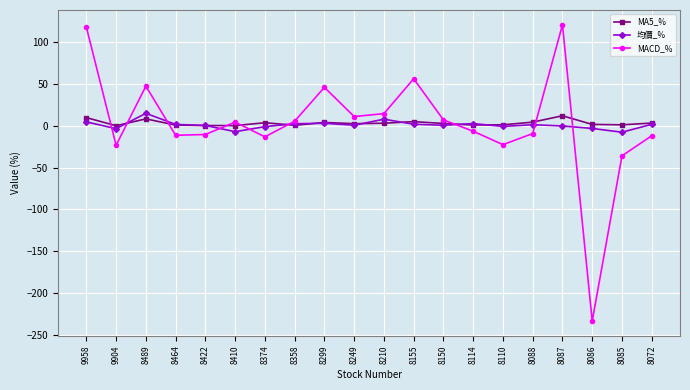

At which category does MACD_% reach its first local peak?

8489